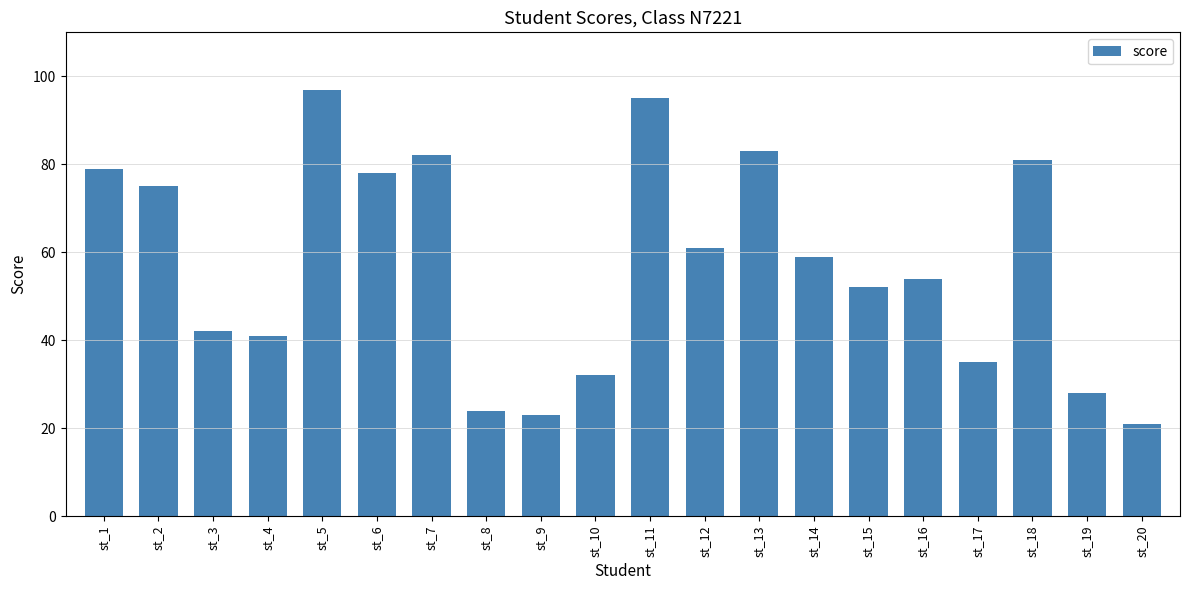

What is the ratio of the value at st_3 to the value at st_7?

0.5